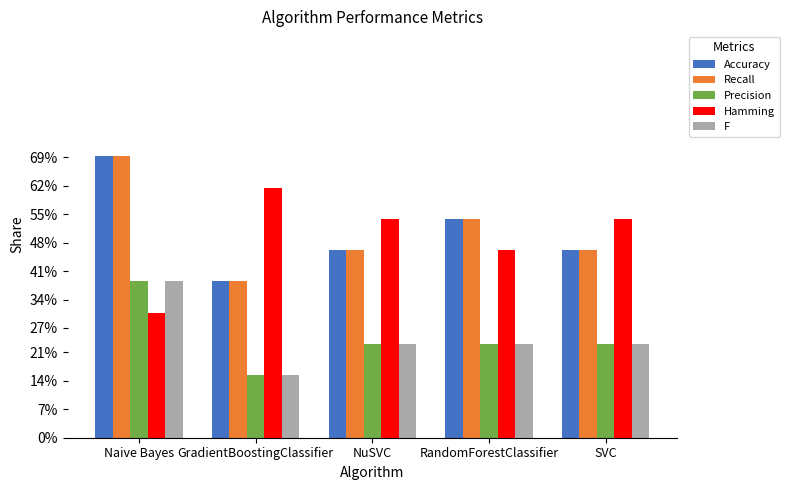

What are all the series names shown in the legend?

Accuracy, Recall, Precision, Hamming, F